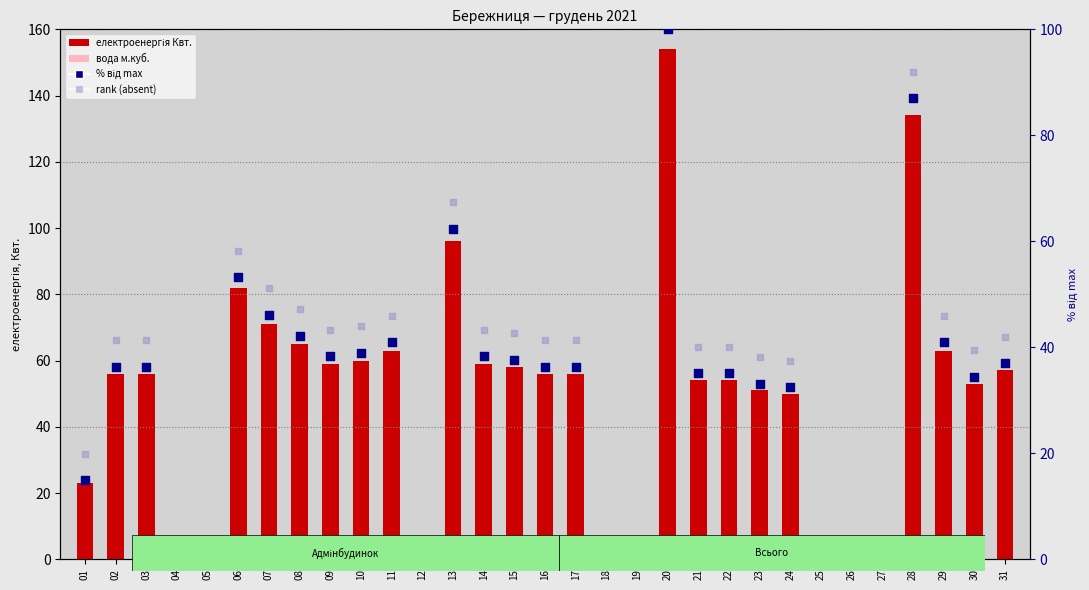

At how many categories does at least one series exceed 47?

22